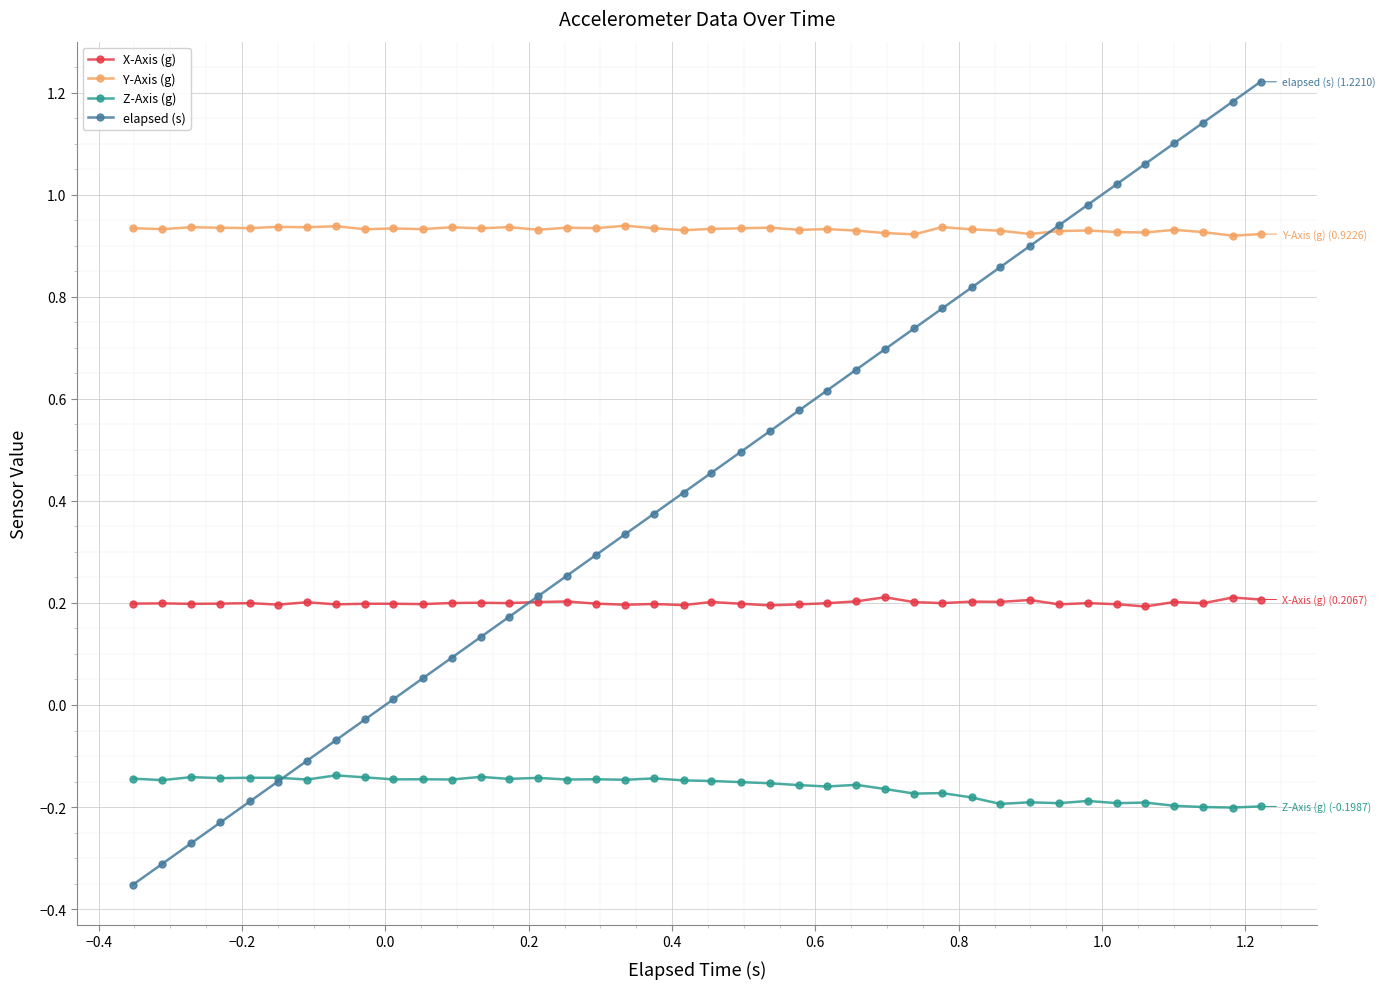

Which series has the largest total across all categories?

Y-Axis (g)